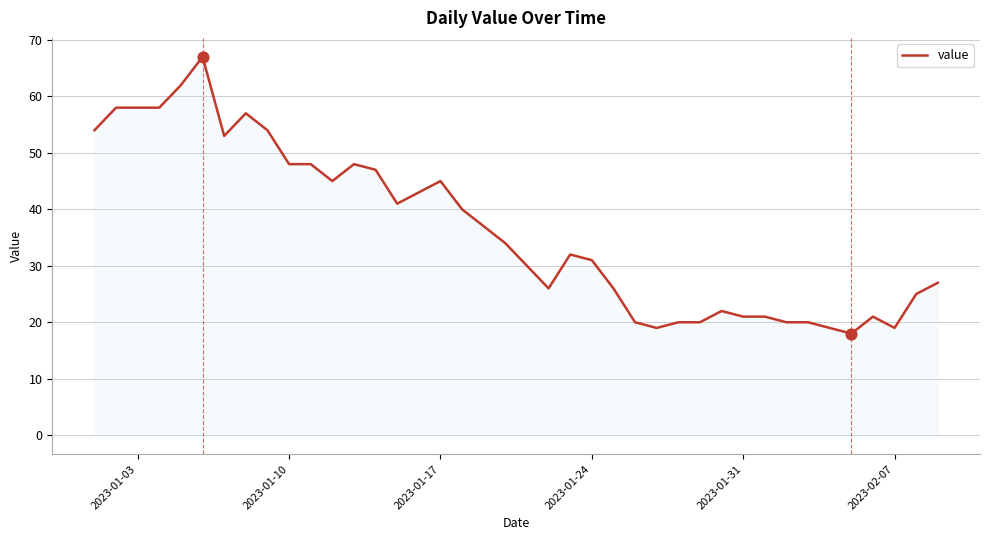

What is the minimum value shown in the chart?

18